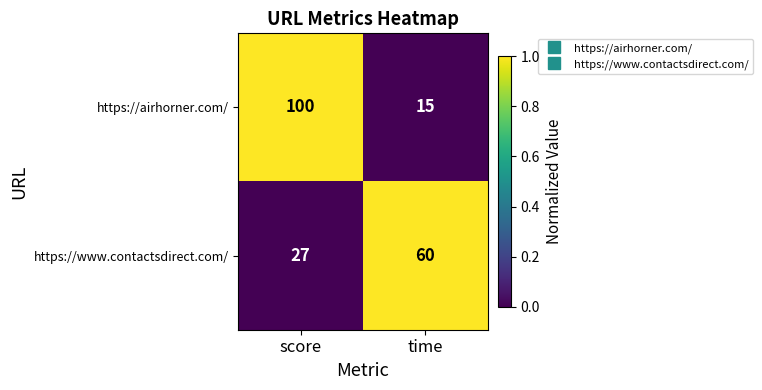

Which label corresponds to the largest value in the chart?

score